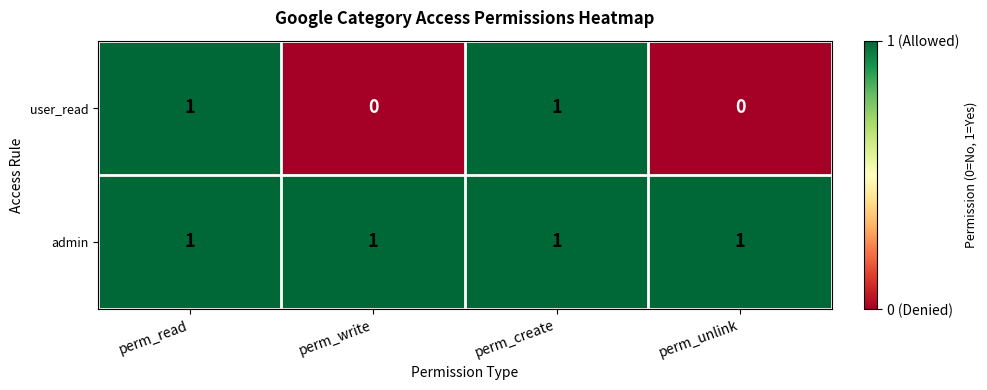

Between perm_create and perm_unlink, which series saw the biggest shift?

user_read